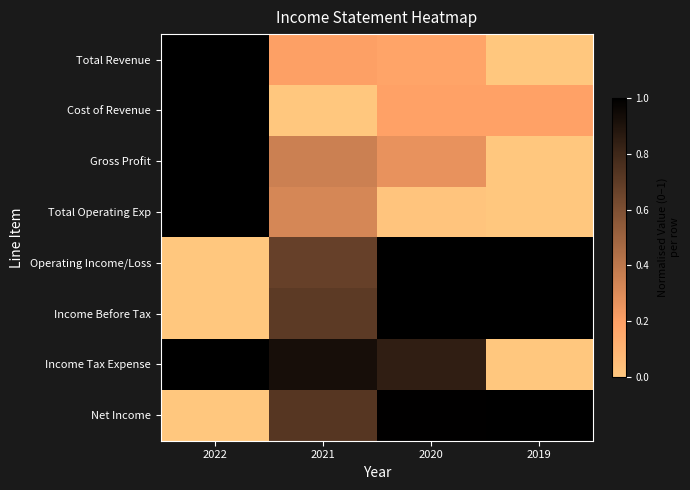

How many distinct data groups are displayed?

8